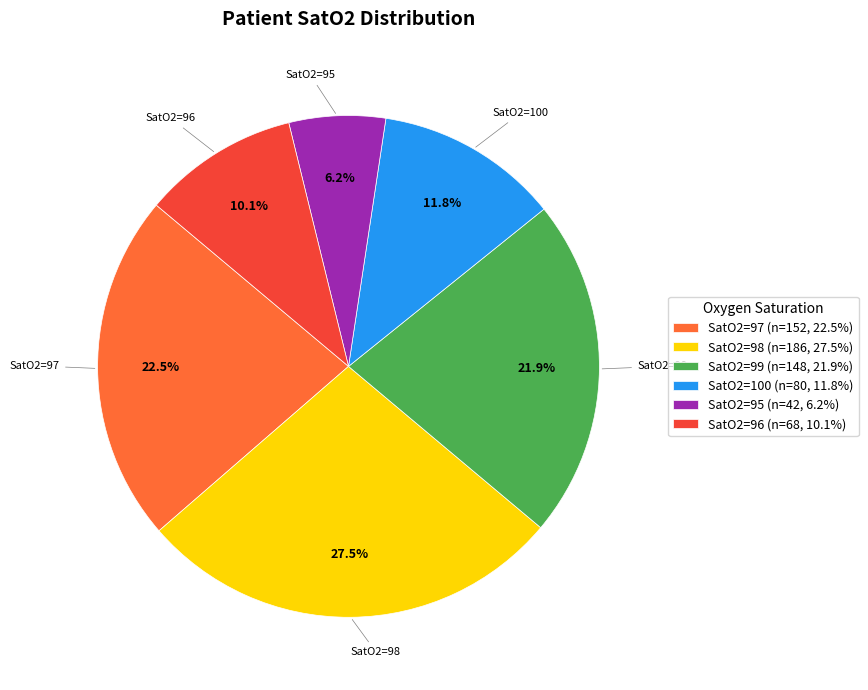

What is the ratio of the value at SatO2=99 (n=148, 21.9%) to the value at SatO2=96 (n=68, 10.1%)?

2.2